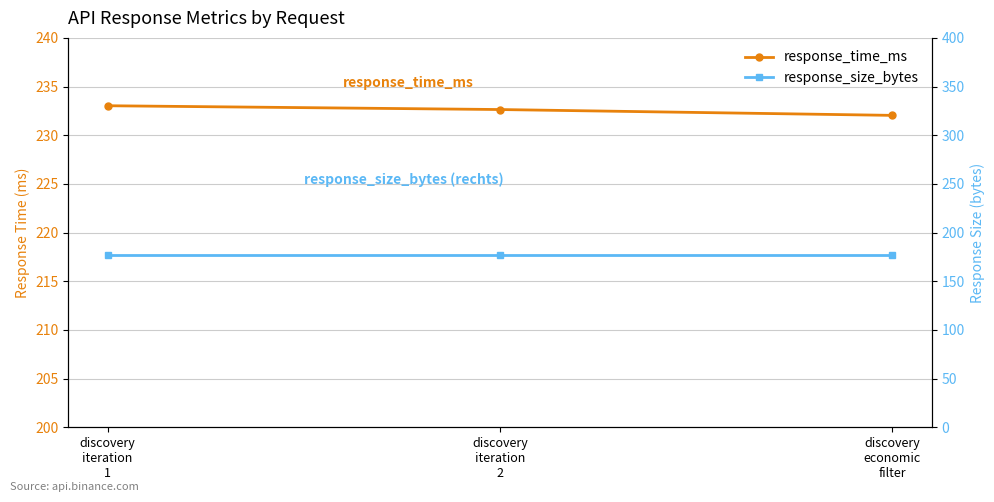

Reading left to right, extract all data points from this chart.

response_time_ms: 233.0	232.6	232.0
response_size_bytes: 177.0	177.0	177.0